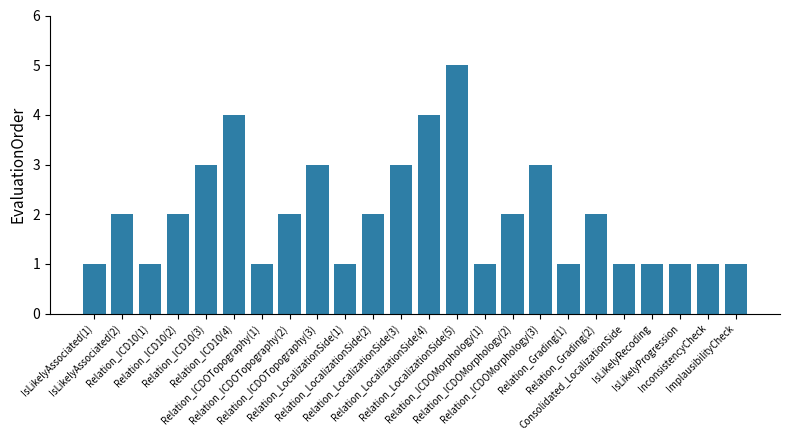

What is the greatest value displayed?

5